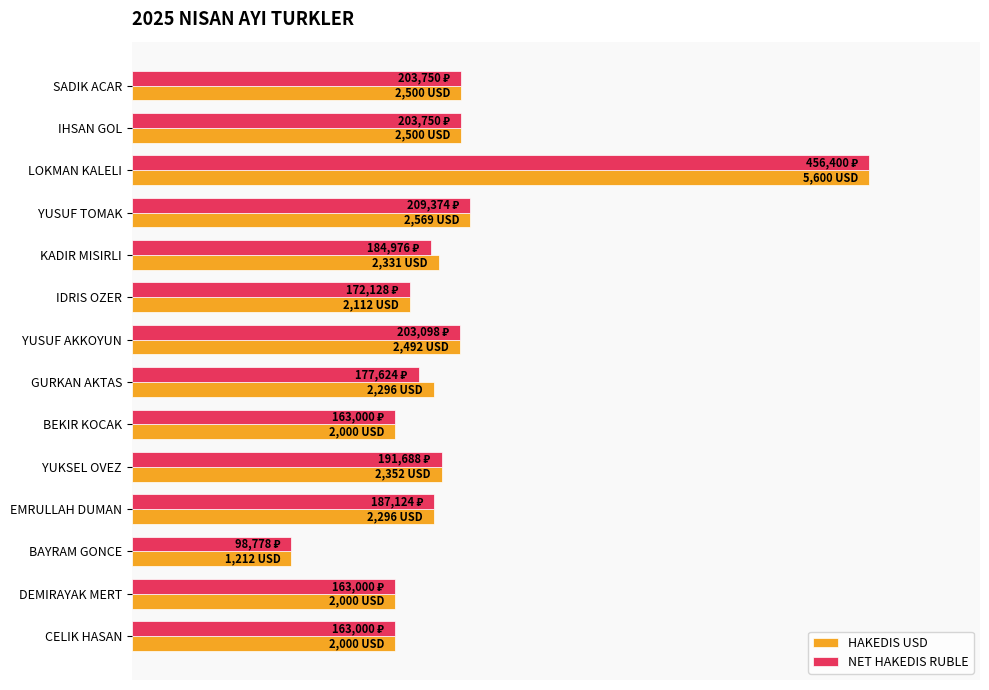

Where is HAKEDIS USD nearest to the value 60?

YUSUF TOMAK